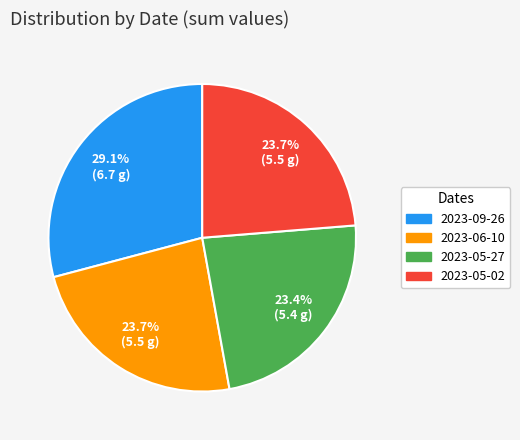

How many slices are in this pie chart?

4